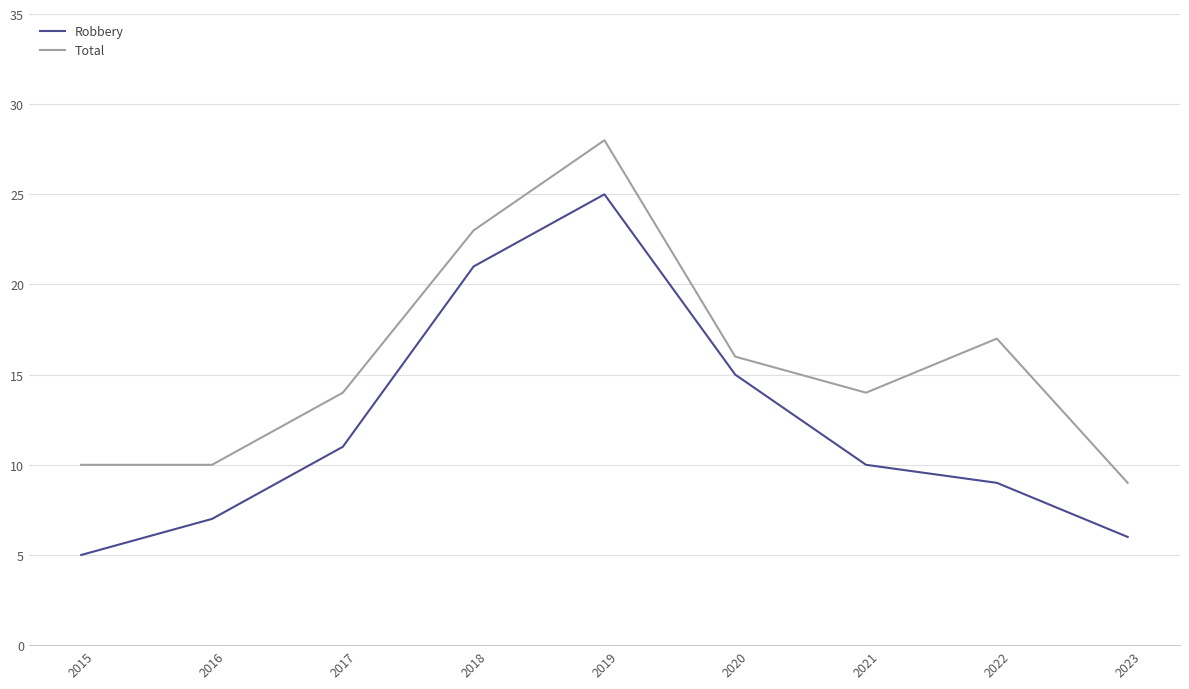

True or false: Total and Robbery cross at least once.

False